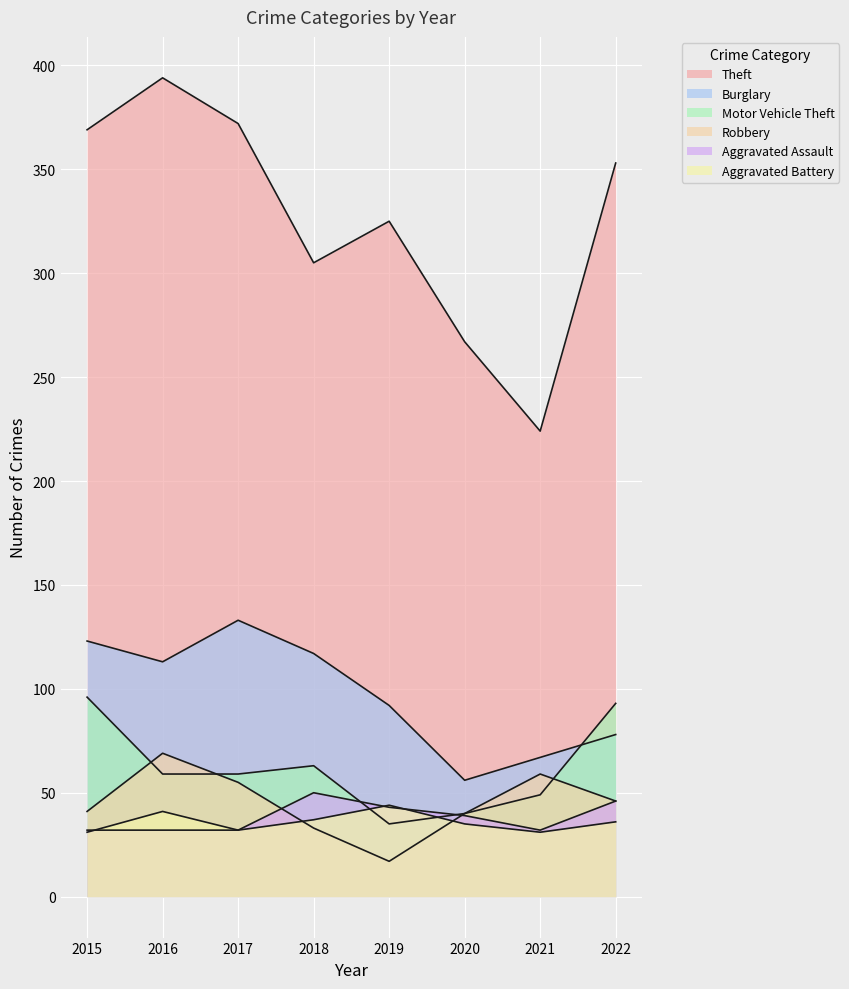

What is the sum of the Robbery values at 2022 and 2016?

115